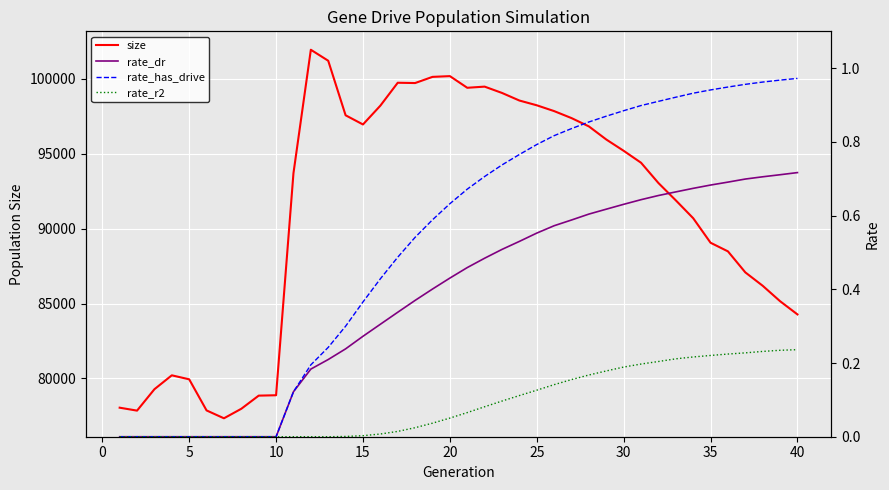

True or false: size and rate_has_drive cross at least once.

False